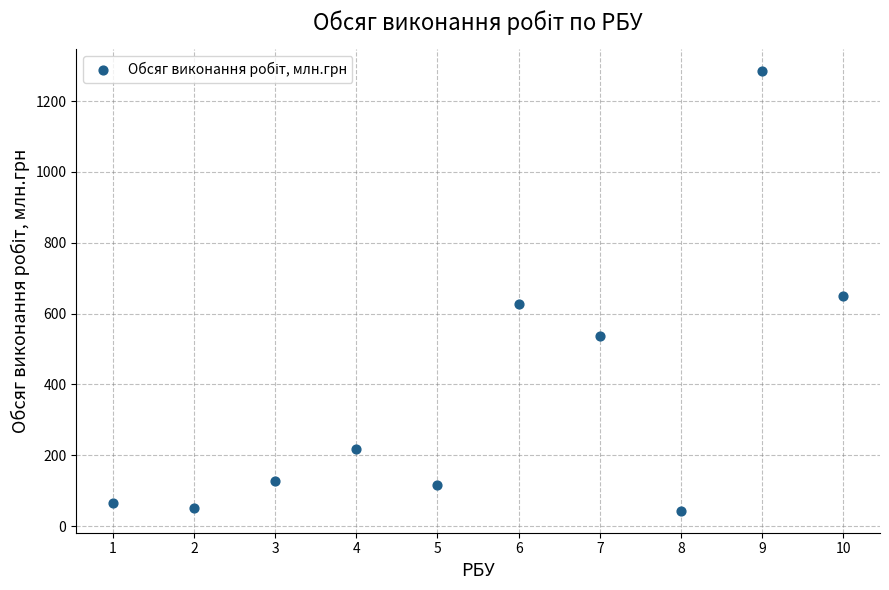

What is the range of Y values (max minus min)?

1241.3